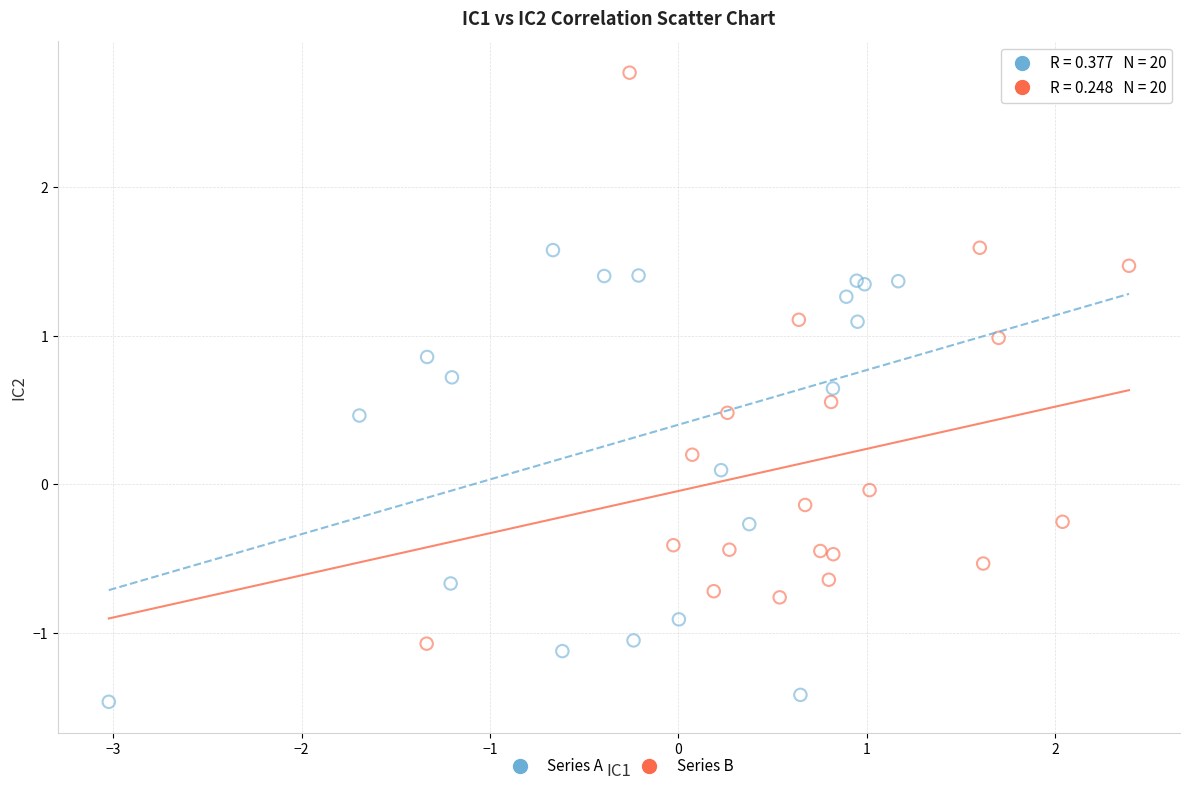

Which series has the widest spread of Y values?

Series B